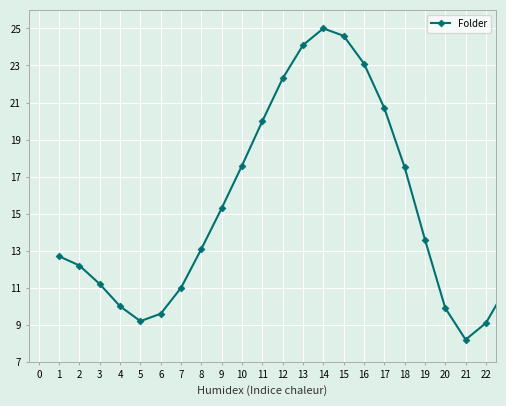

What is the average value?

15.3